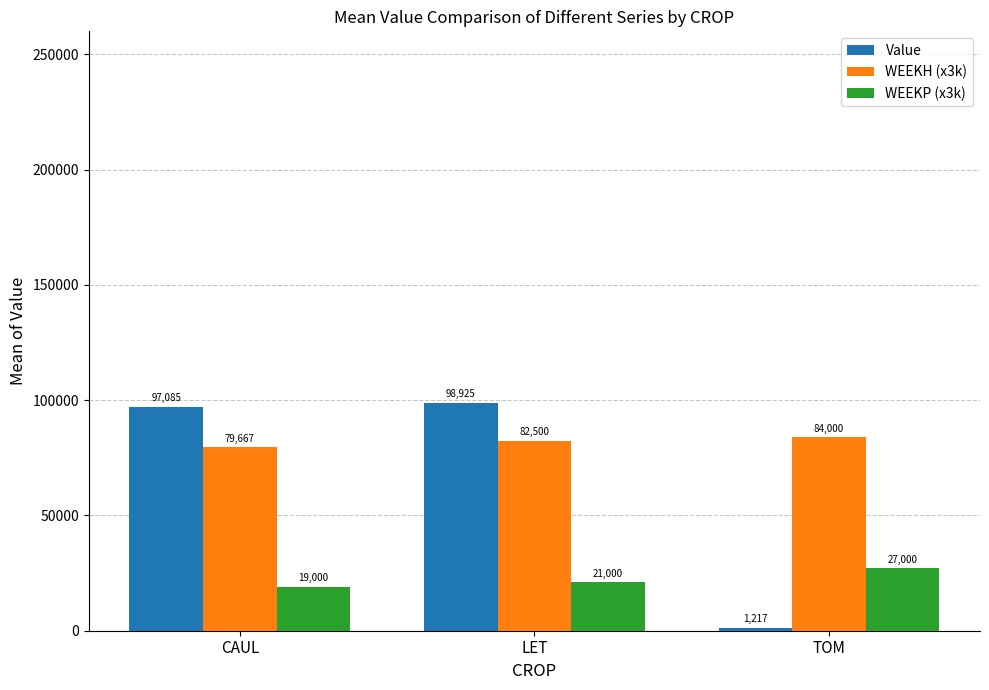

Are the bars horizontal?

No